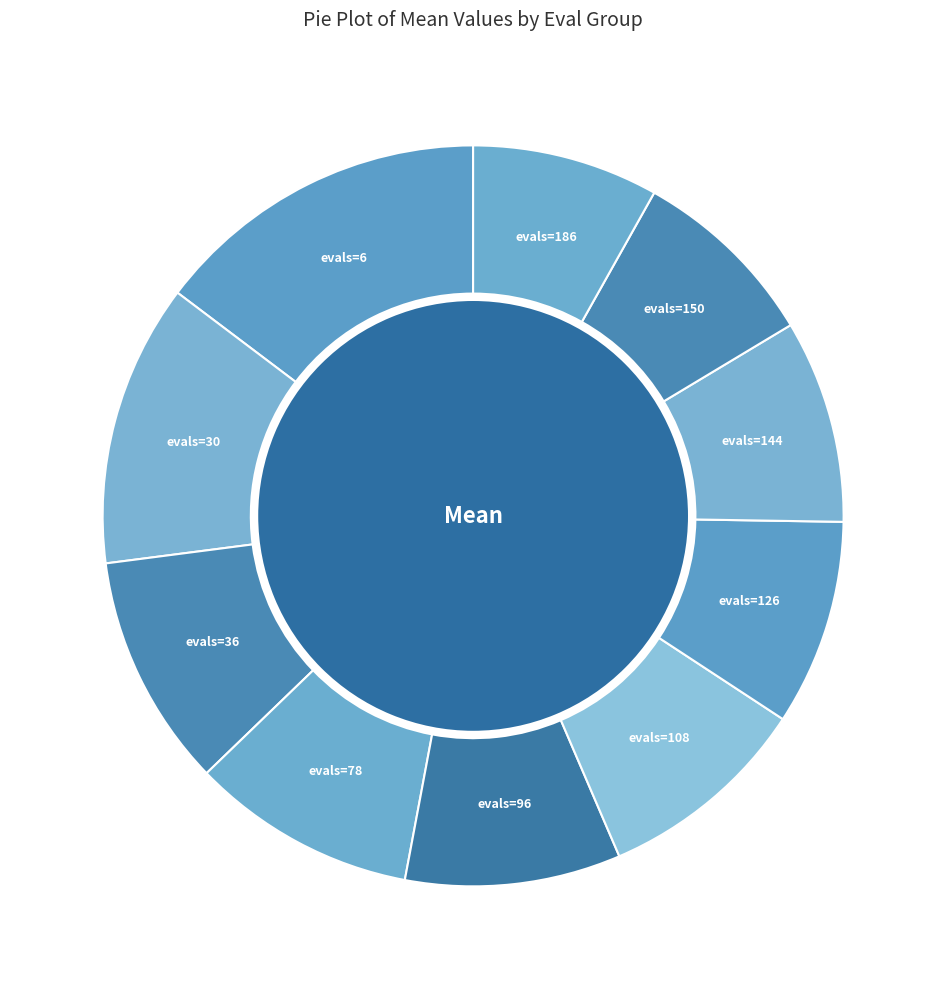

Between evals=6 and evals=108, which is larger?

evals=6